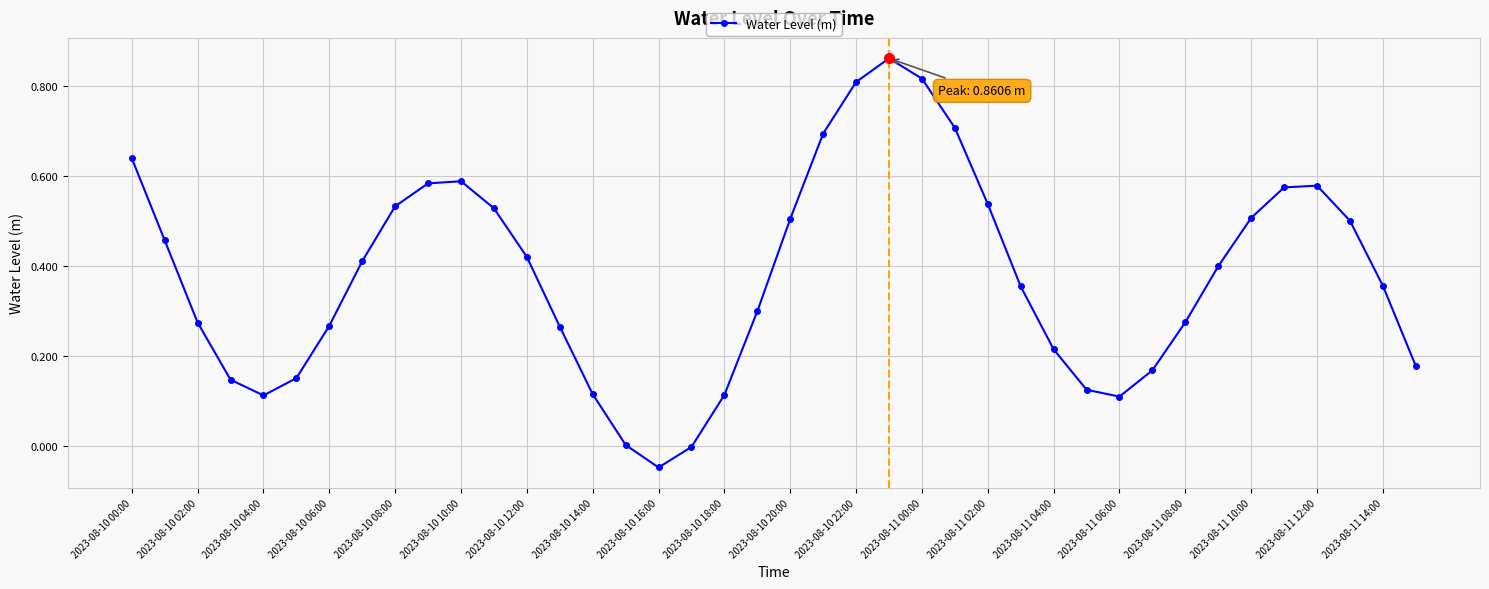

How many interior local peaks (higher than both neighbors) does the data have?

3